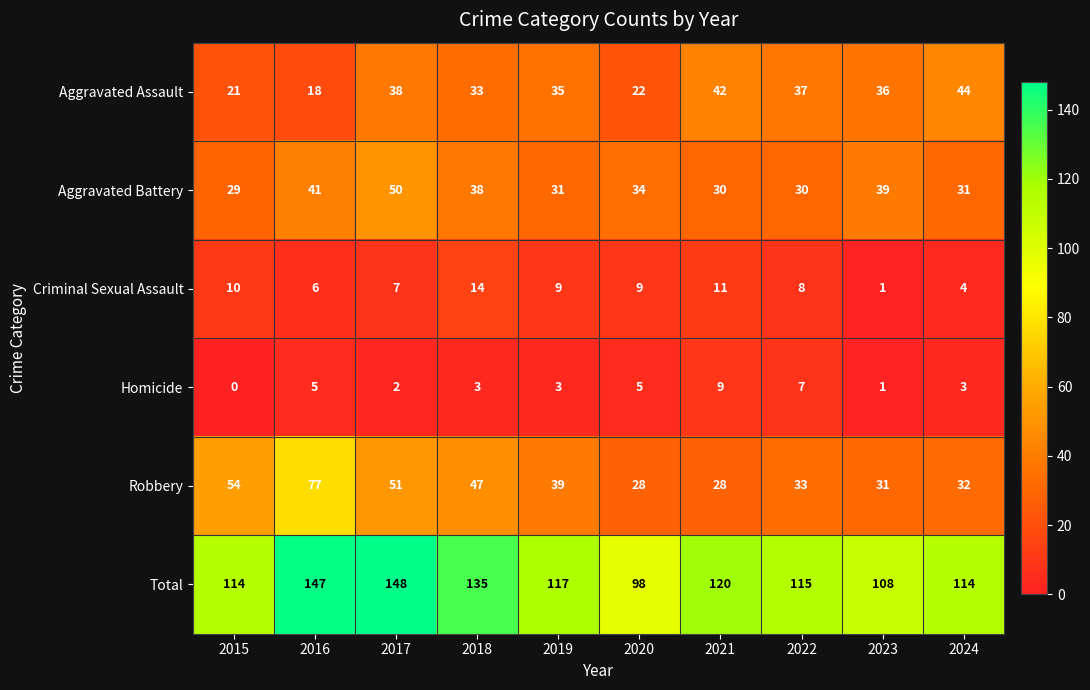

Rank the series by their maximum value, from highest to lowest.

Total, Robbery, Aggravated Battery, Aggravated Assault, Criminal Sexual Assault, Homicide